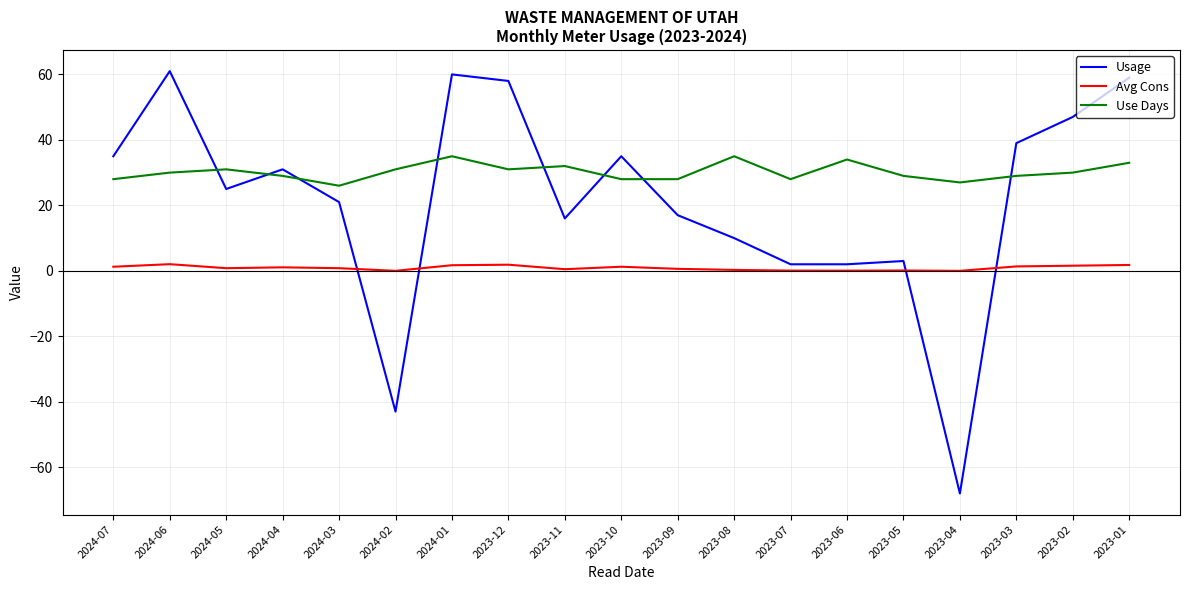

Is it true that Usage equals 17.4 at 2023-03?

False